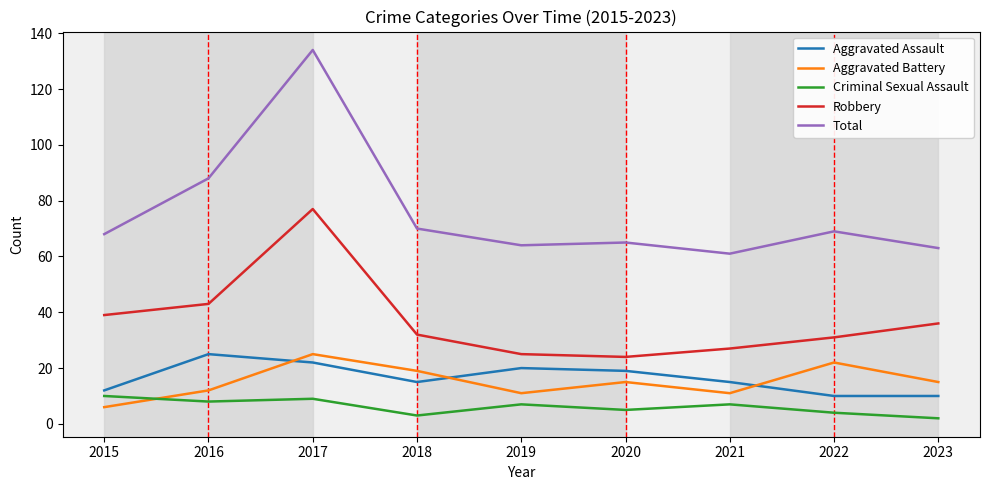

At which label does Aggravated Battery reach its peak?

2017